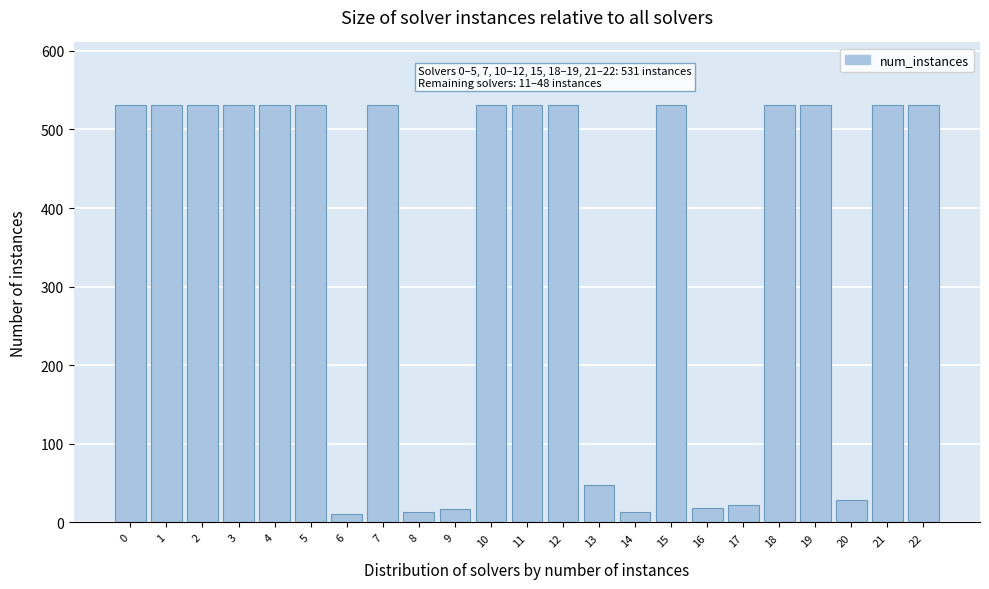

True or false: the data shows 531 at 0.

True